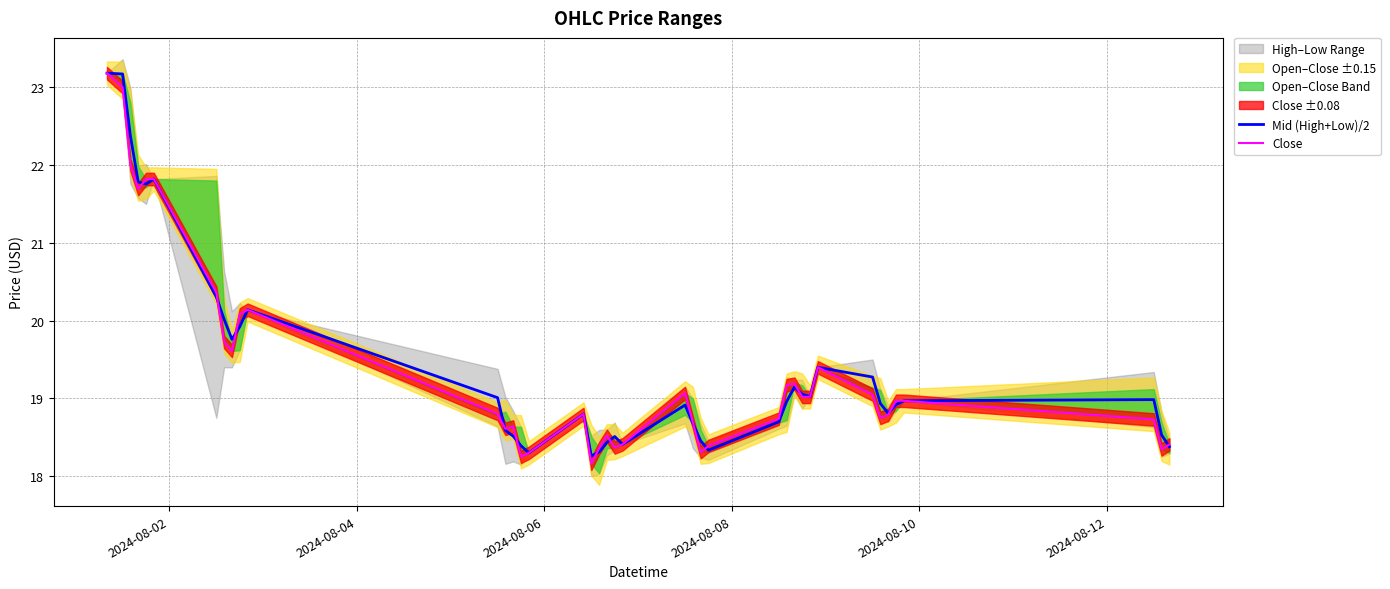

What is the lowest value of the Close series?

18.2